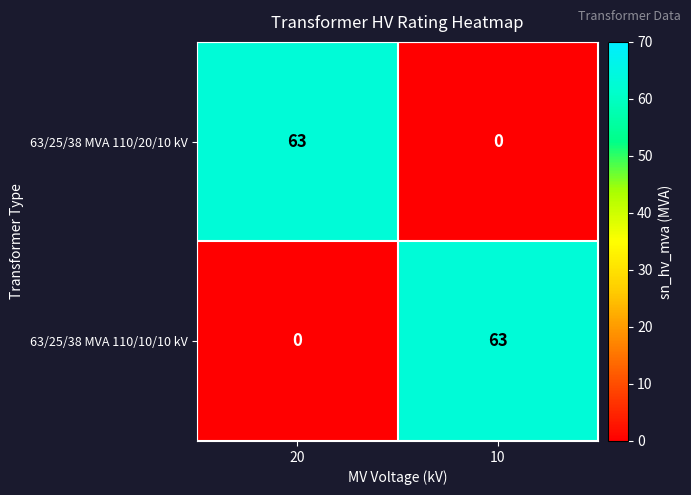

Reading left to right, list all the values displayed in this chart.

63/25/38 MVA 110/20/10 kV: 63	0
63/25/38 MVA 110/10/10 kV: 0	63